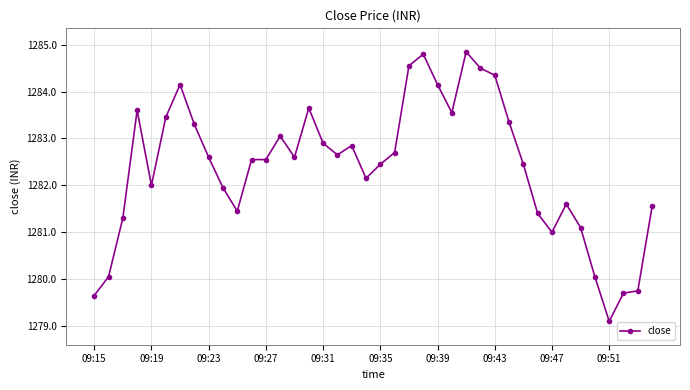

What is the difference between the maximum and second lowest values?

5.2